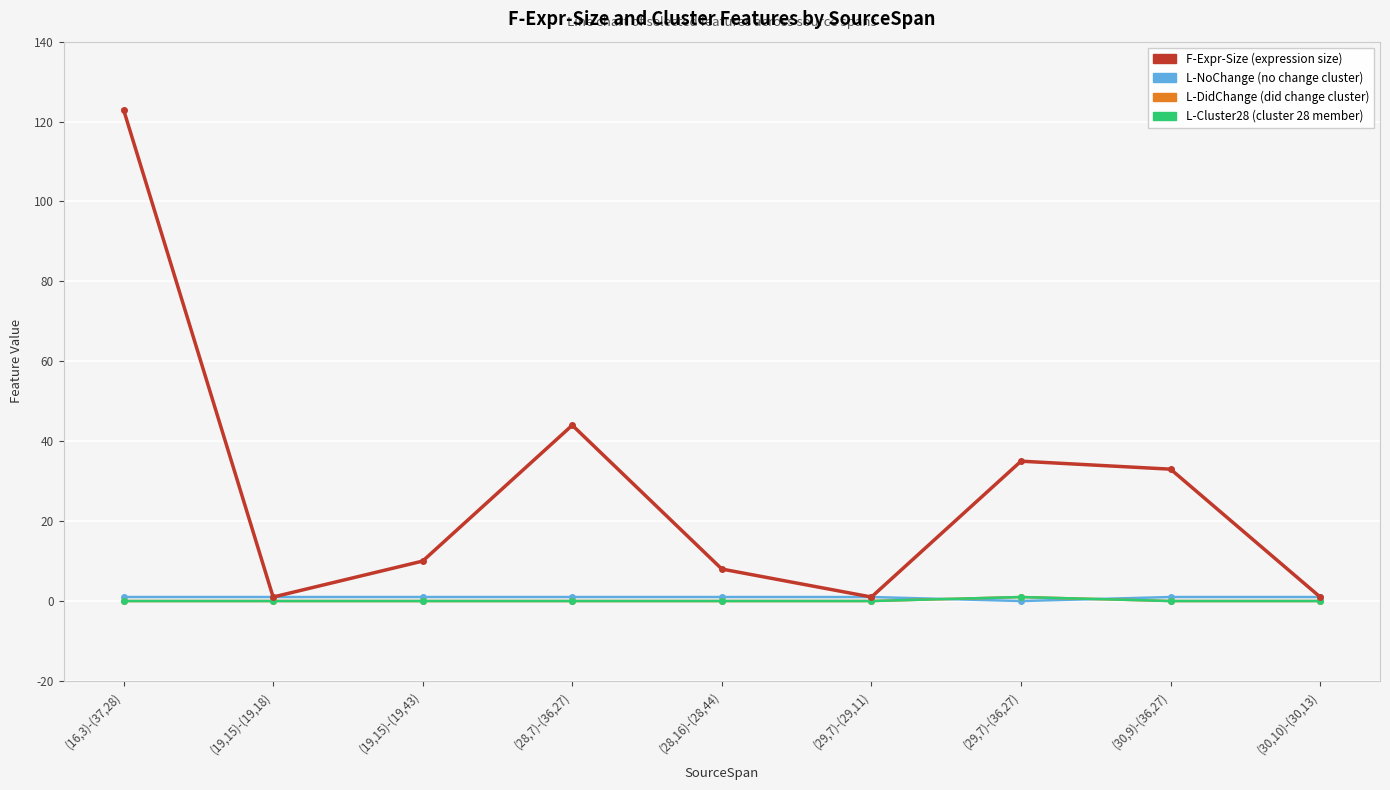

Does the chart display data point markers on the line(s)?

Yes